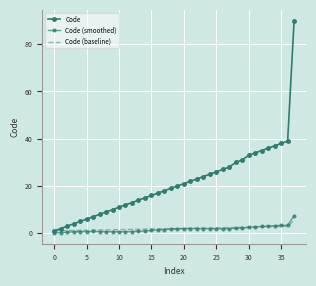

At which category does Code (smoothed) reach its first local valley?

10